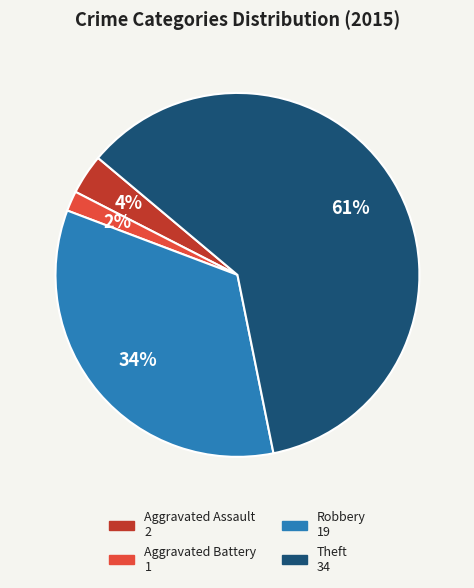

Which has a higher value, Robbery or Theft?

Theft